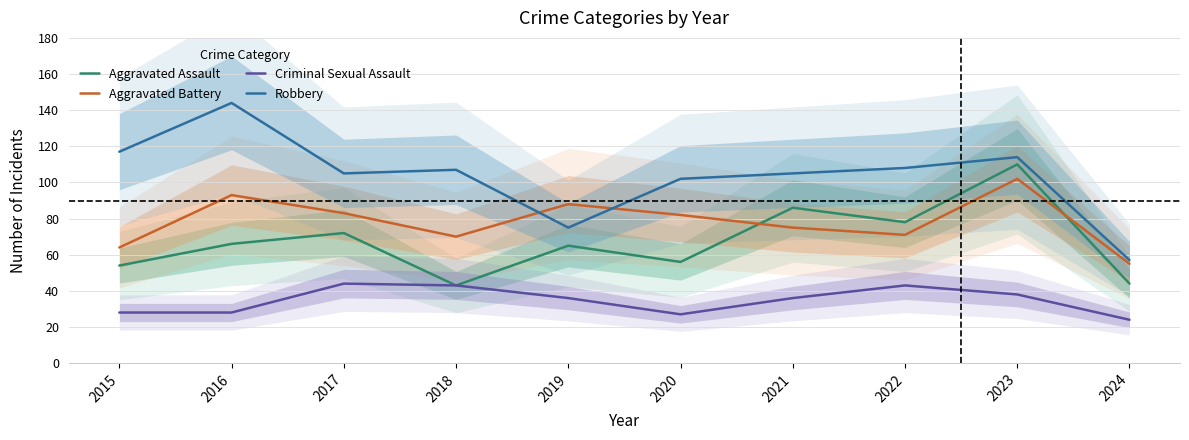

Where does the Criminal Sexual Assault series first go above 36?

2017